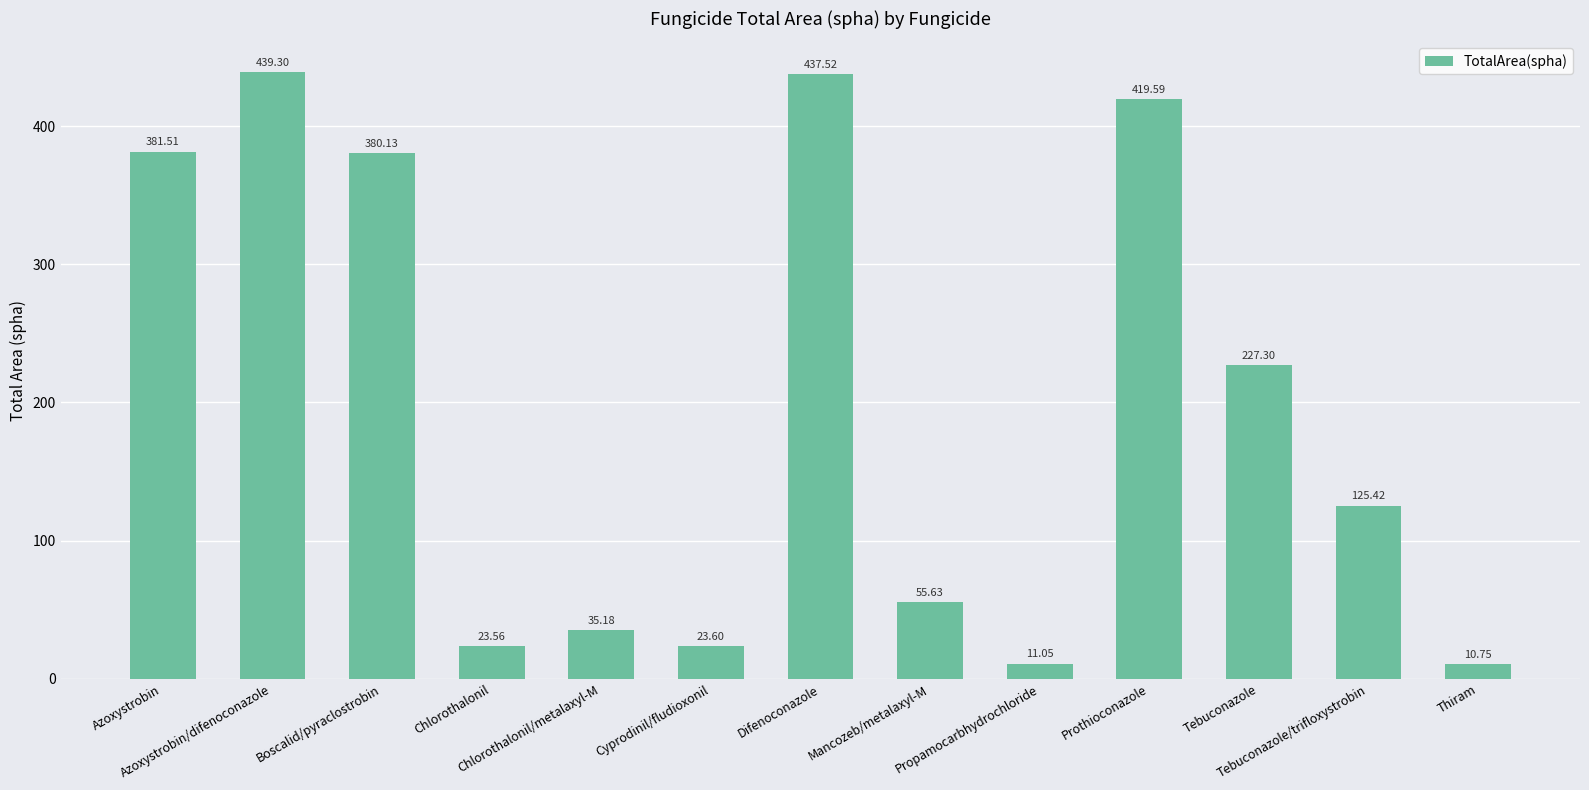

List the labels in order of value, smallest first.

Thiram, Propamocarbhydrochloride, Chlorothalonil, Cyprodinil/fludioxonil, Chlorothalonil/metalaxyl-M, Mancozeb/metalaxyl-M, Tebuconazole/trifloxystrobin, Tebuconazole, Boscalid/pyraclostrobin, Azoxystrobin, Prothioconazole, Difenoconazole, Azoxystrobin/difenoconazole